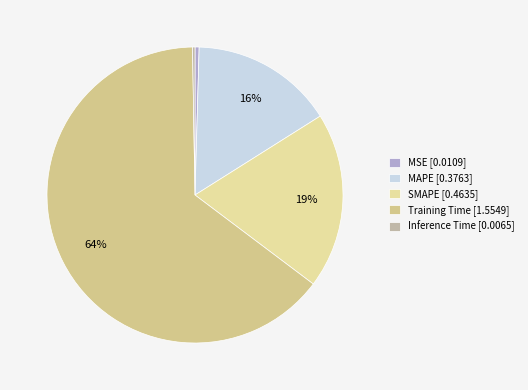

How many segments does this pie chart have?

5